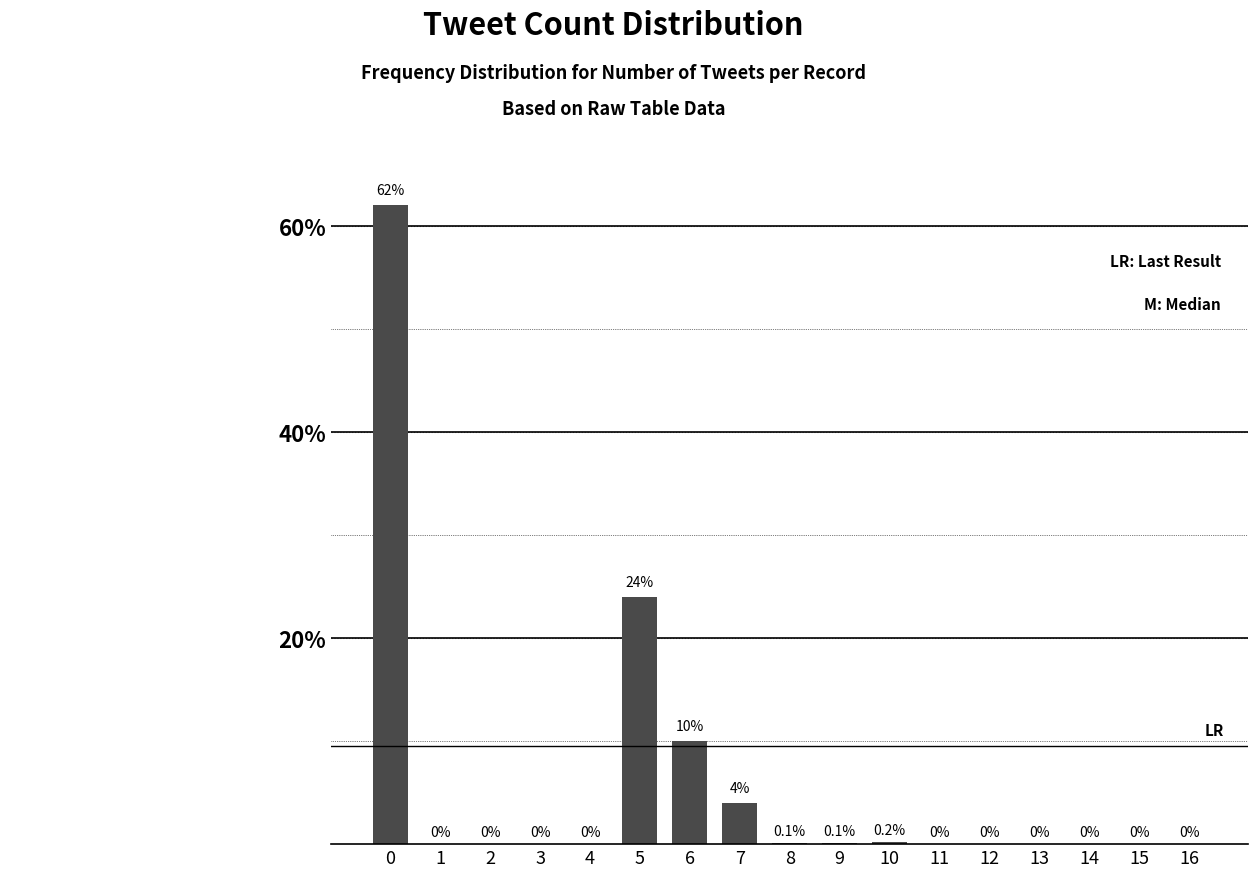

Reading left to right, transcribe all the data shown in this chart.

62.0	0.0	0.0	0.0	0.0	24.0	10.0	4.0	0.1	0.1	0.2	0.0	0.0	0.0	0.0	0.0	0.0